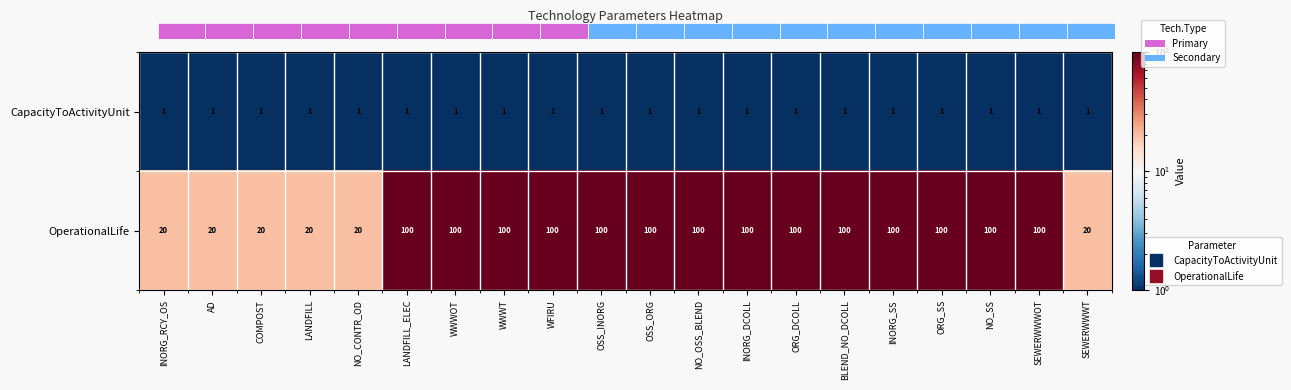

True or false: OperationalLife has a value of 24 at ORG_SS.

False